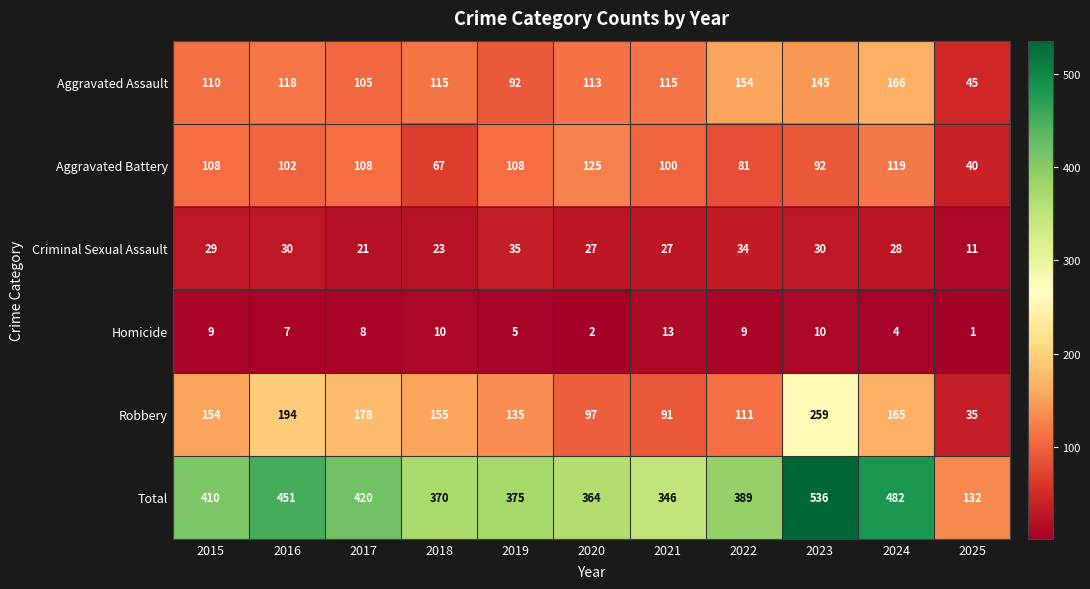

What is the total value across all series at 2017?

840